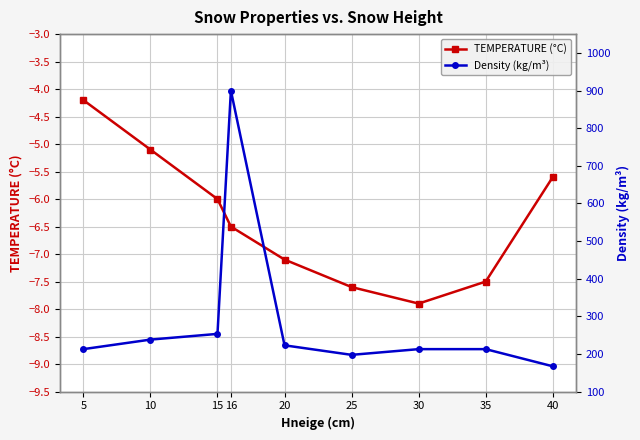

At how many categories does at least one series exceed 604?

1